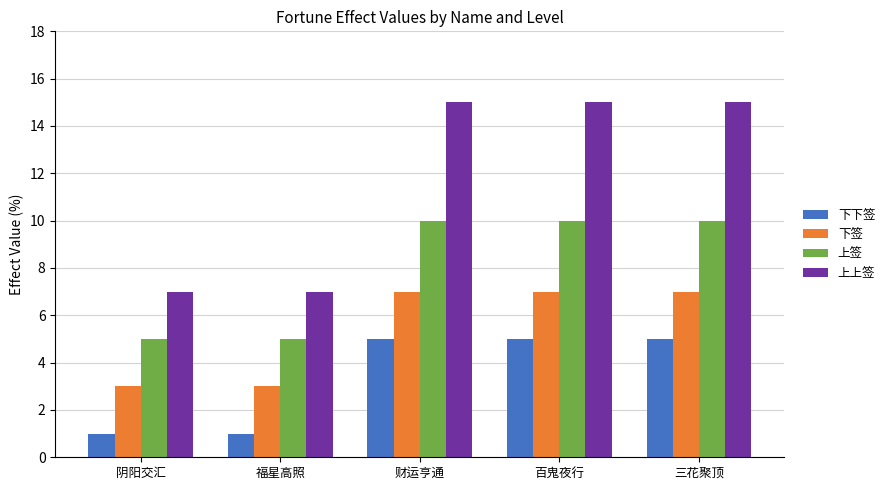

Rank the series at 财运亨通 from highest to lowest value.

上上签, 上签, 下签, 下下签